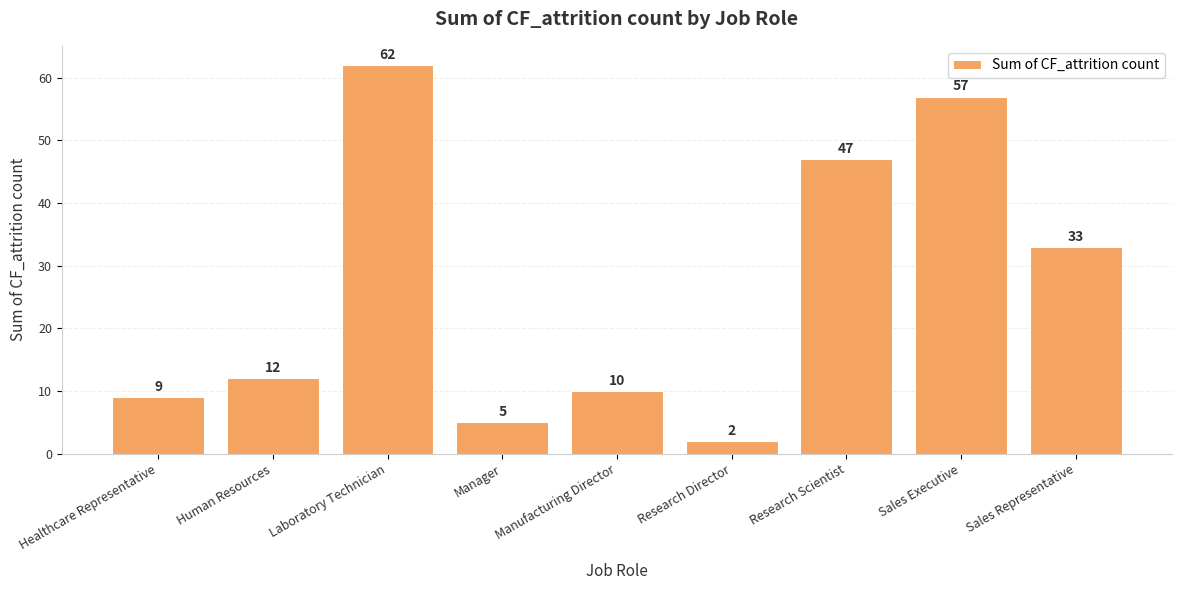

What is the greatest value displayed?

62